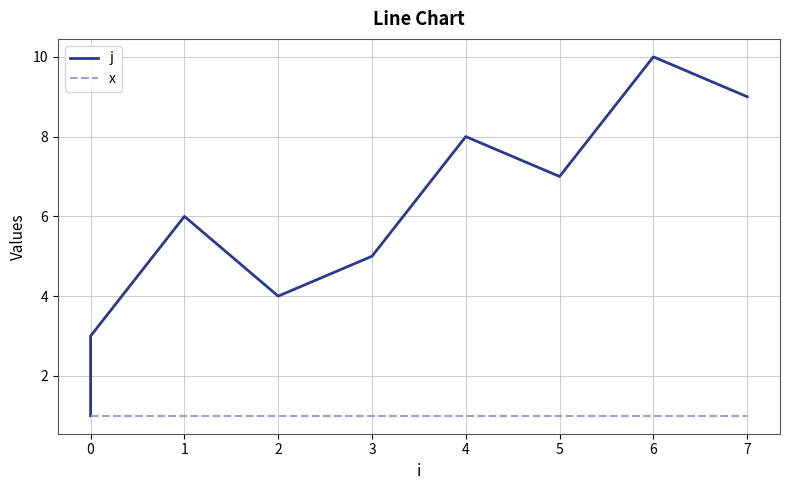

True or false: j and x cross at least once.

False